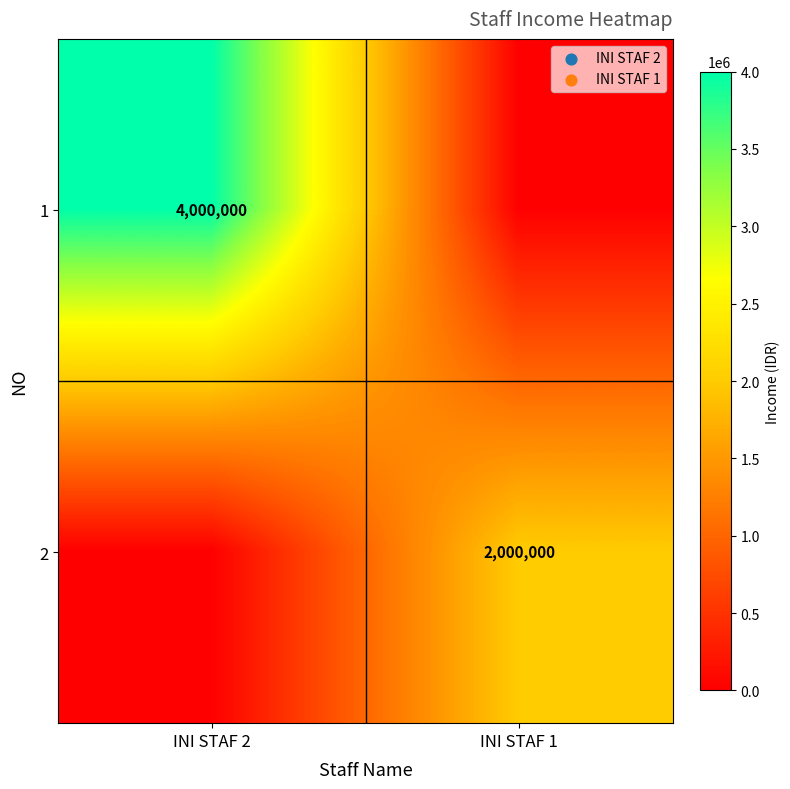

The value of 1 at INI STAF 2 is 4000000. True or false?

True